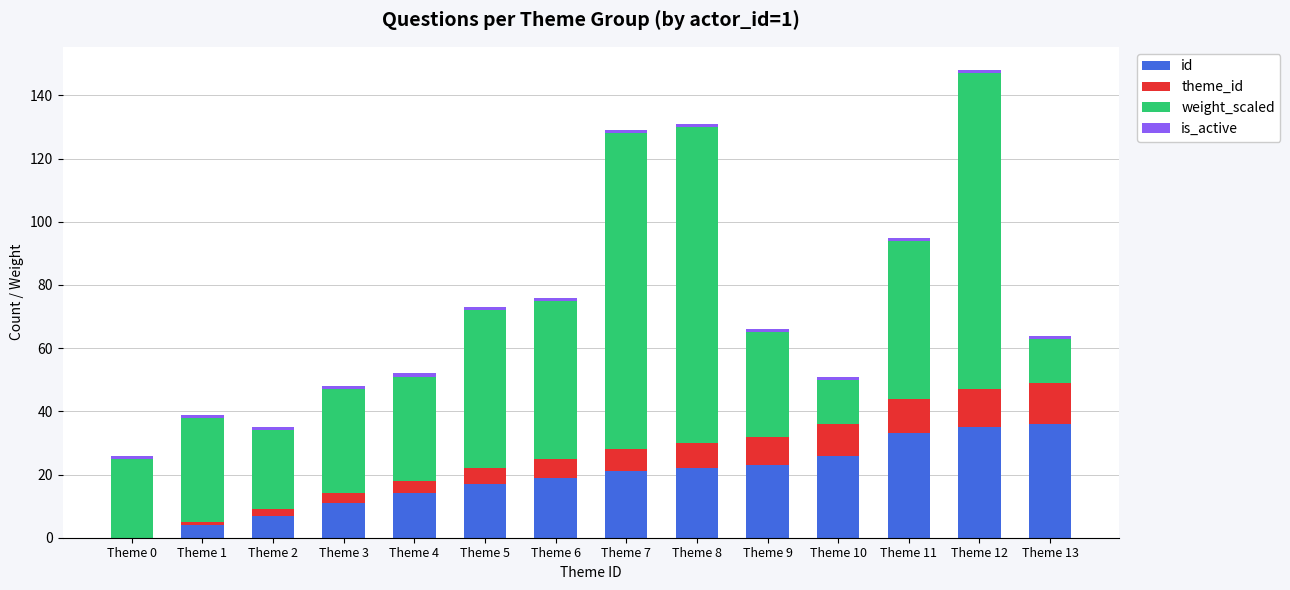

Does the chart contain stacked bars?

Yes